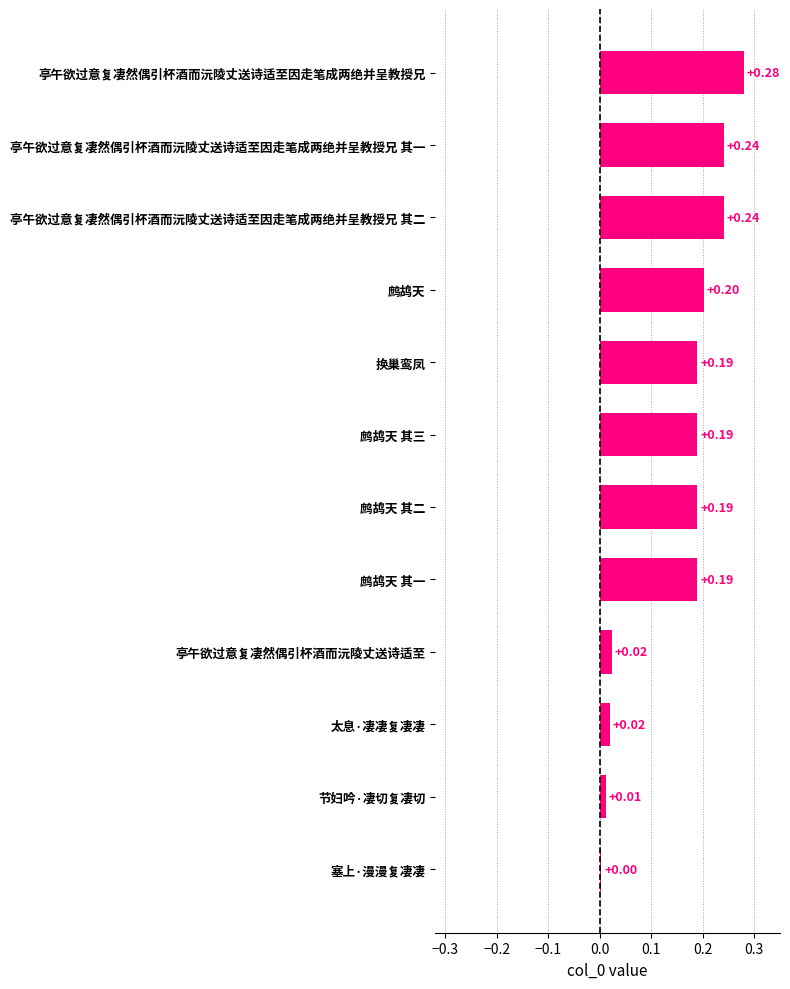

Count the number of categories in the chart.

12